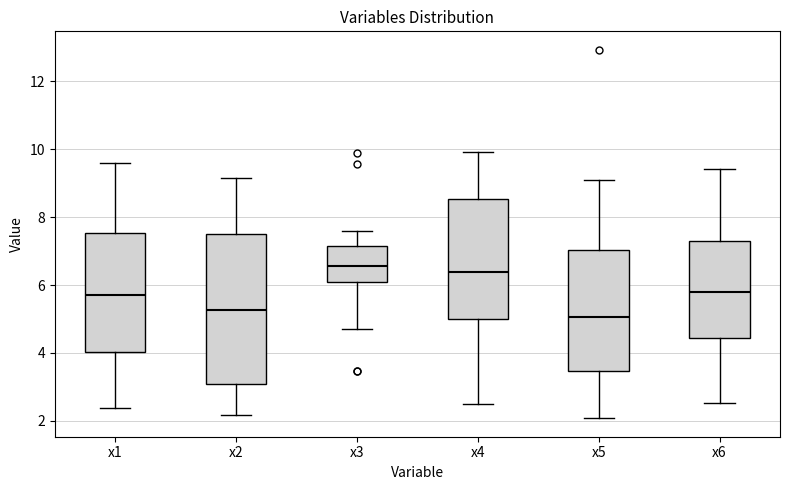

Where is the upper edge of the box for x4 on the y-axis? The values are not printed on the chart, so give them approximately, as read against the axis.

8.6